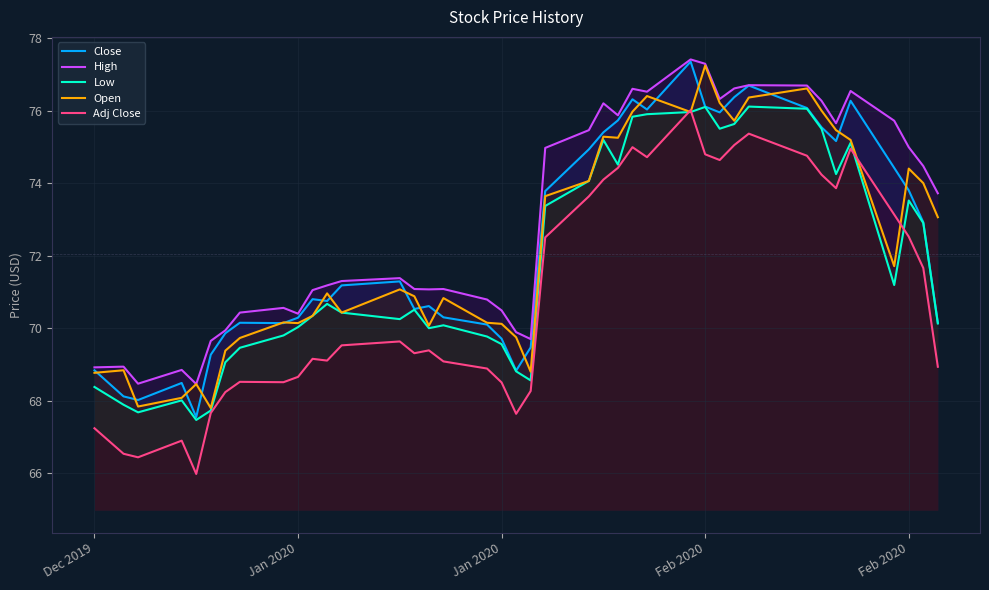

What are all the series names shown in the legend?

Close, High, Low, Open, Adj Close